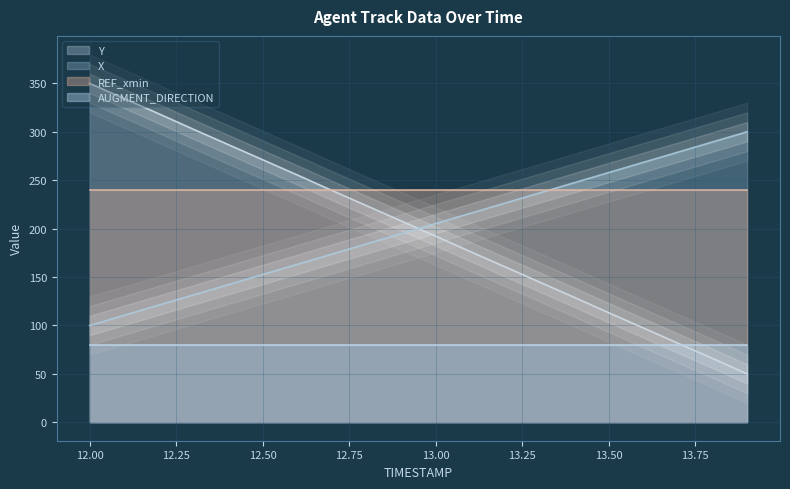

What is the highest value of the Y series?

350.0